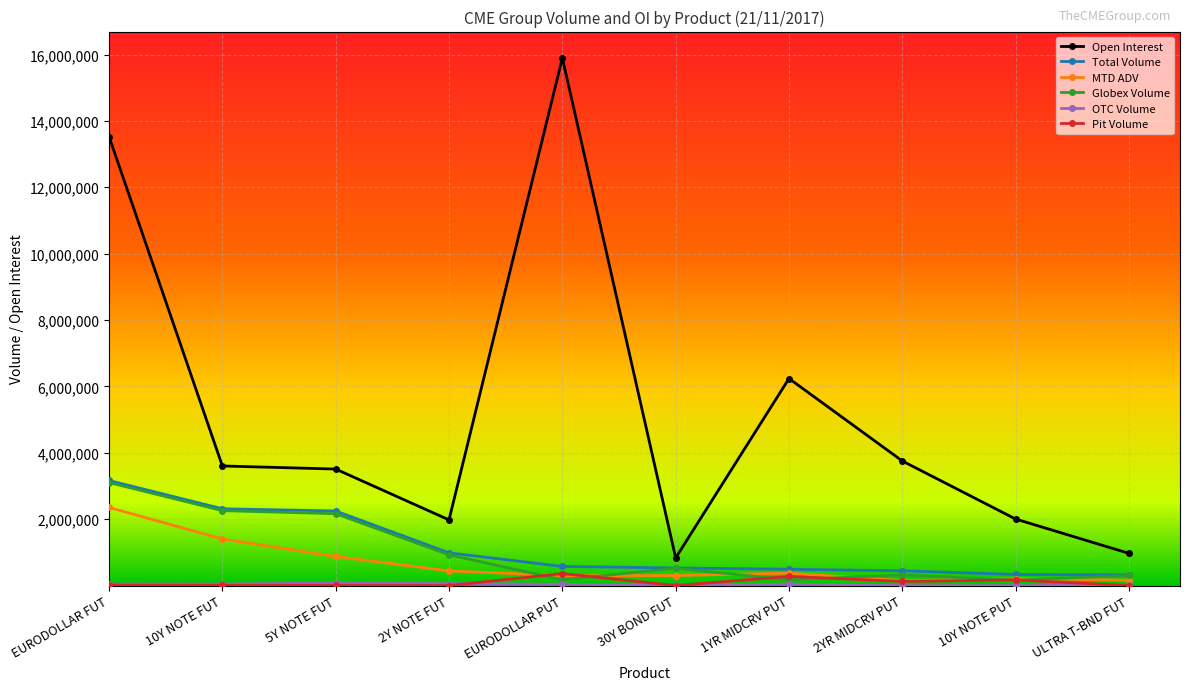

The Globex Volume series shows 3103602.0 at EURODOLLAR FUT. True or false?

True